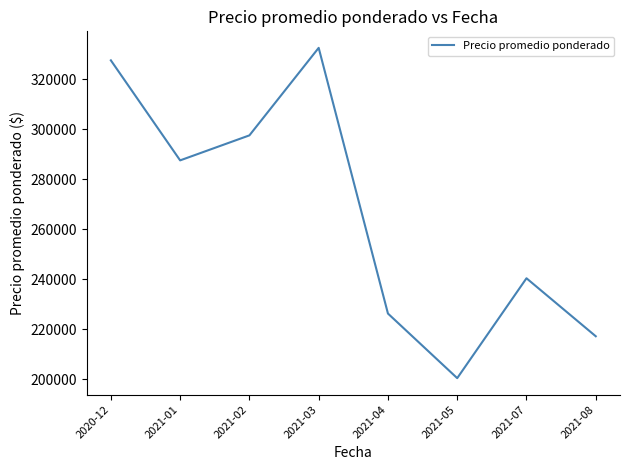

List the labels in order of value, largest first.

2021-03, 2020-12, 2021-02, 2021-01, 2021-07, 2021-04, 2021-08, 2021-05